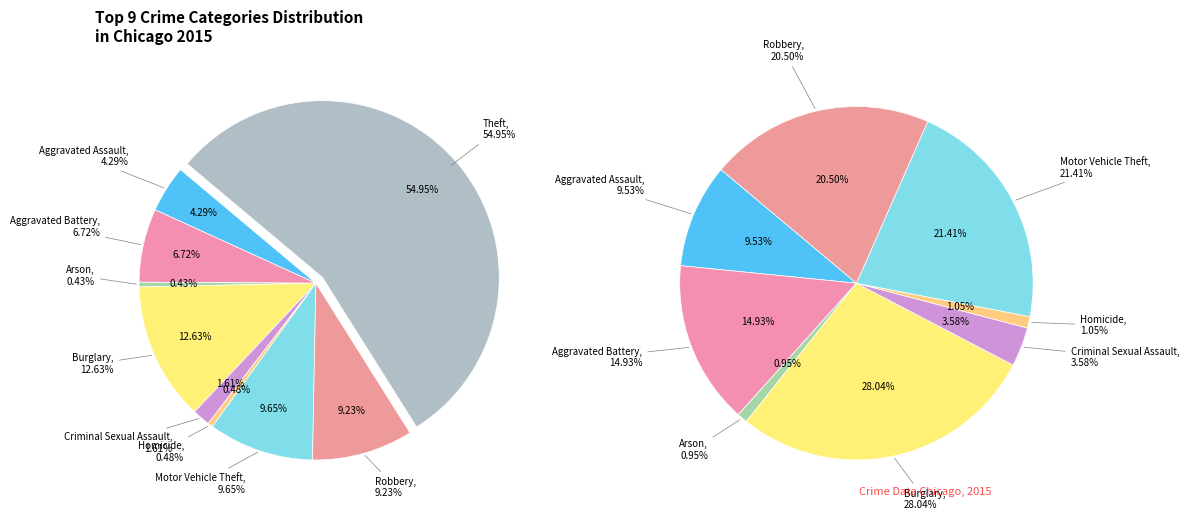

Is there any slice that represents more than half of the pie?

Yes